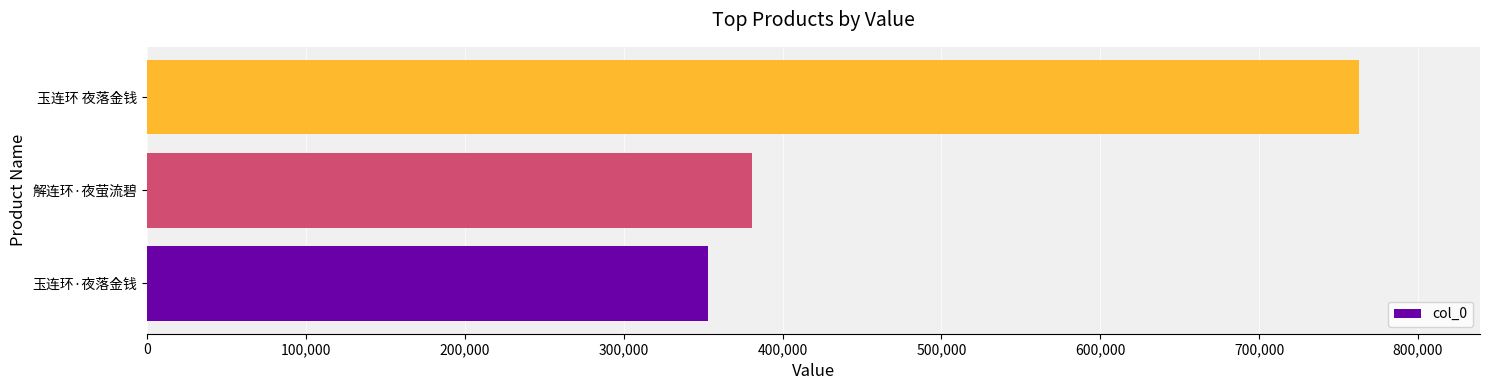

Rank the categories by value from highest to lowest.

玉连环 夜落金钱, 解连环·夜萤流碧, 玉连环·夜落金钱